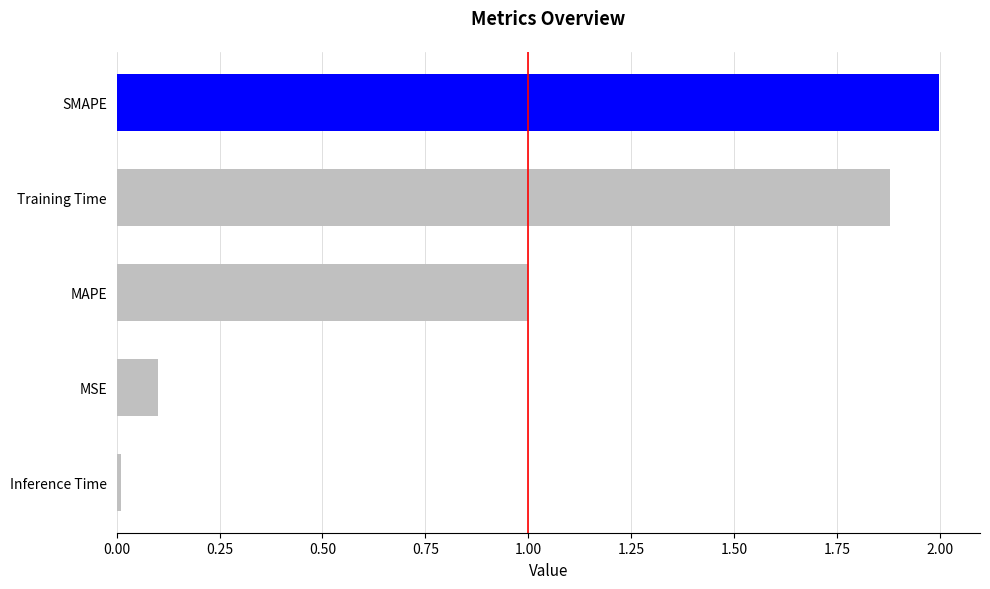

Between SMAPE and MAPE, which is larger?

SMAPE